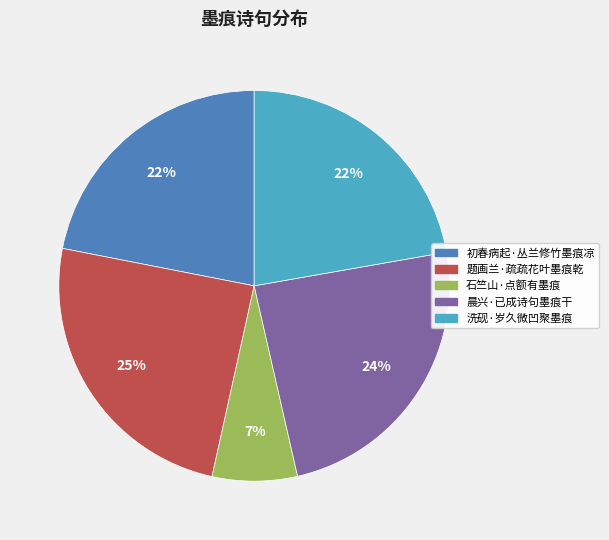

To the nearest percent, what portion does 洗砚·岁久微凹聚墨痕 represent?

22%